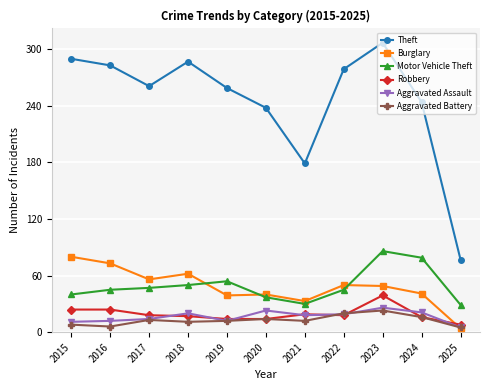

What is the difference between the second highest and minimum values in the Theft series?

213